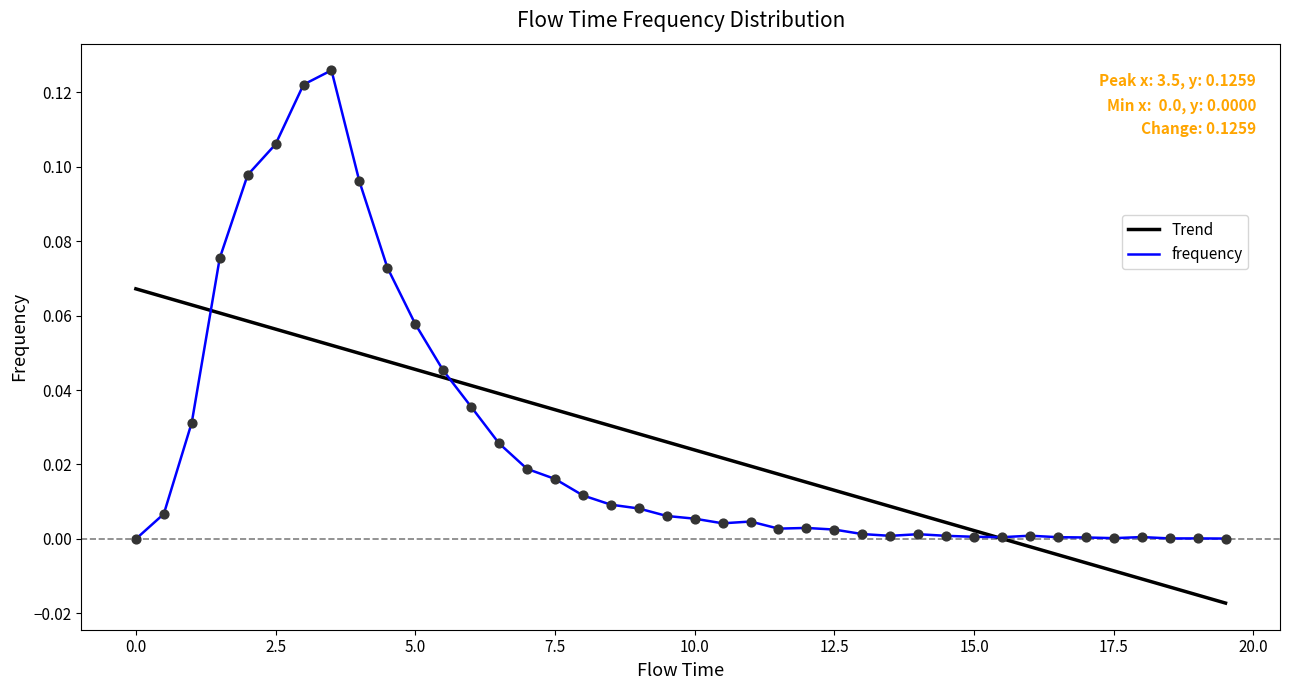

Which series has the largest range (max minus min)?

frequency